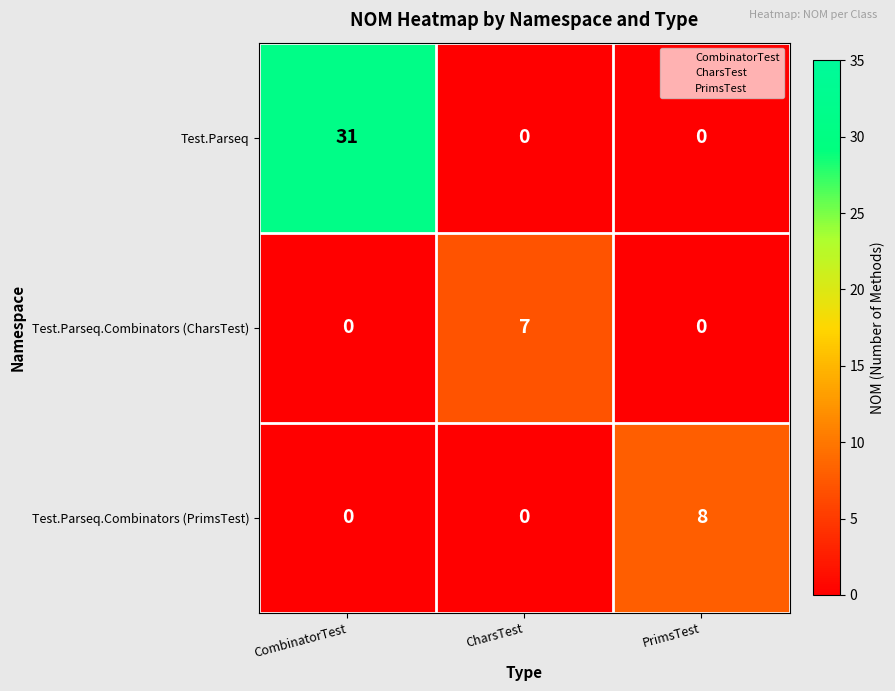

Which series has the largest range (max minus min)?

Test.Parseq